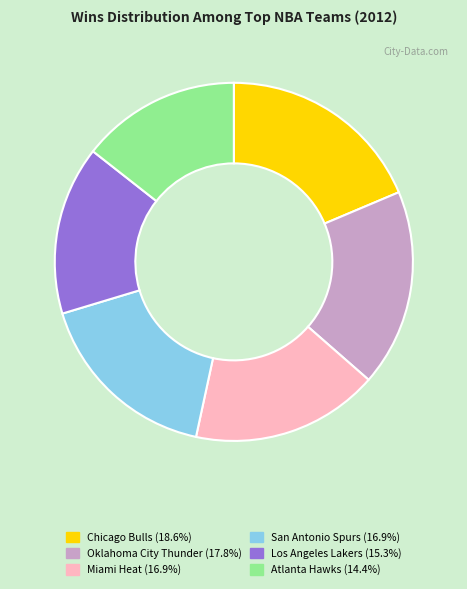

Is there any slice that represents more than half of the pie?

No